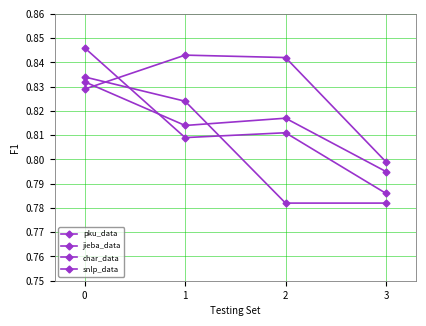

Between 1 and 2, which series saw the biggest shift?

char_data